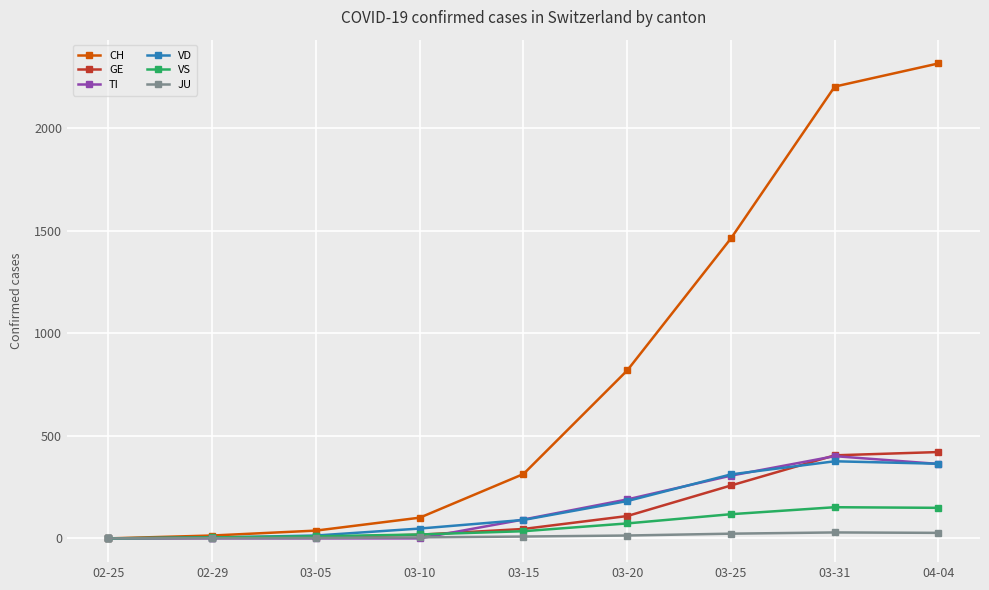

What is the value of the JU point at the 3rd from the left?

2